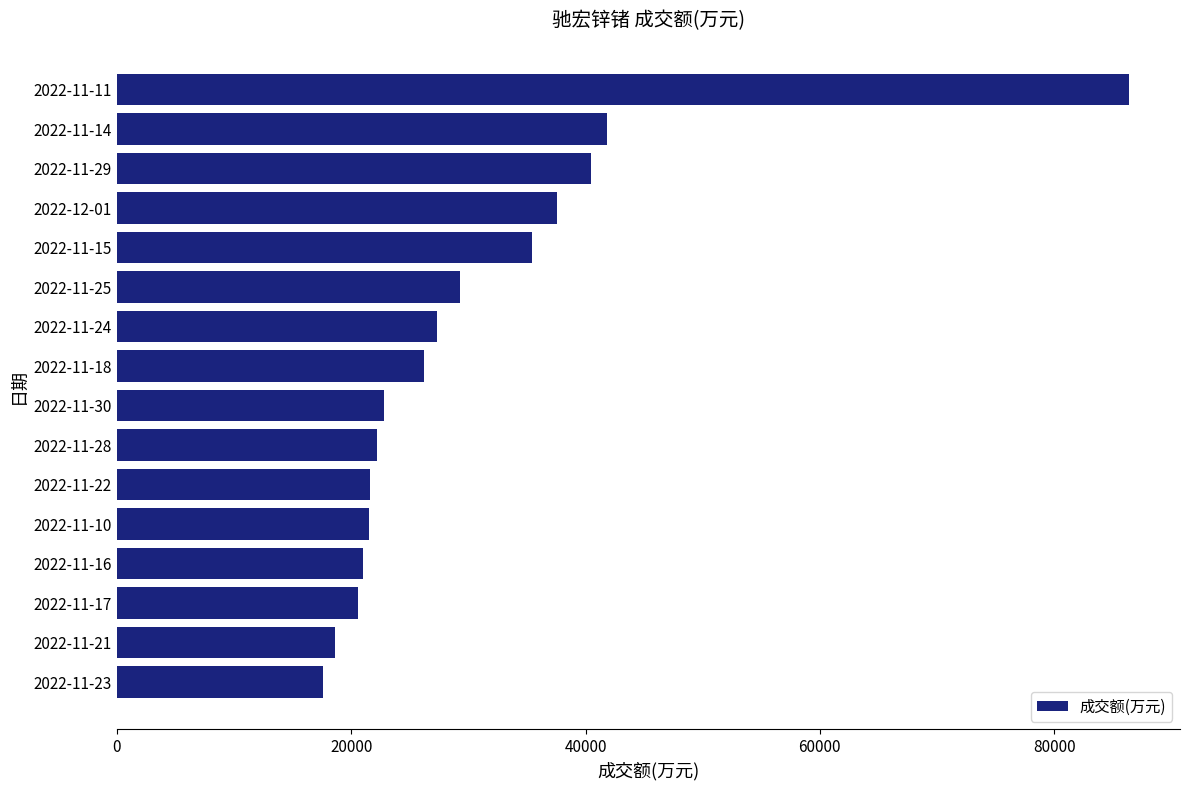

What is the change in value from 2022-11-17 to 2022-11-11?

+65873